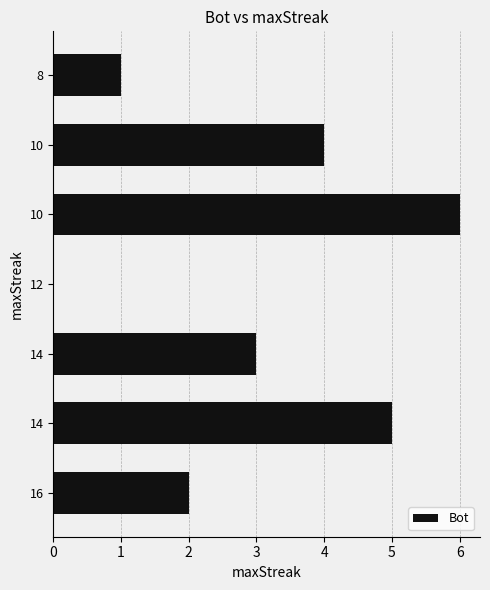

How many distinct data groups are displayed?

1